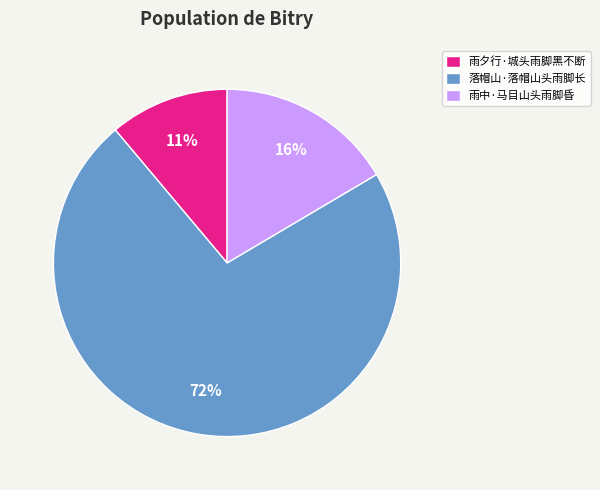

What percentage is the 雨中·马目山头雨脚昏 slice, to the nearest percent?

16%